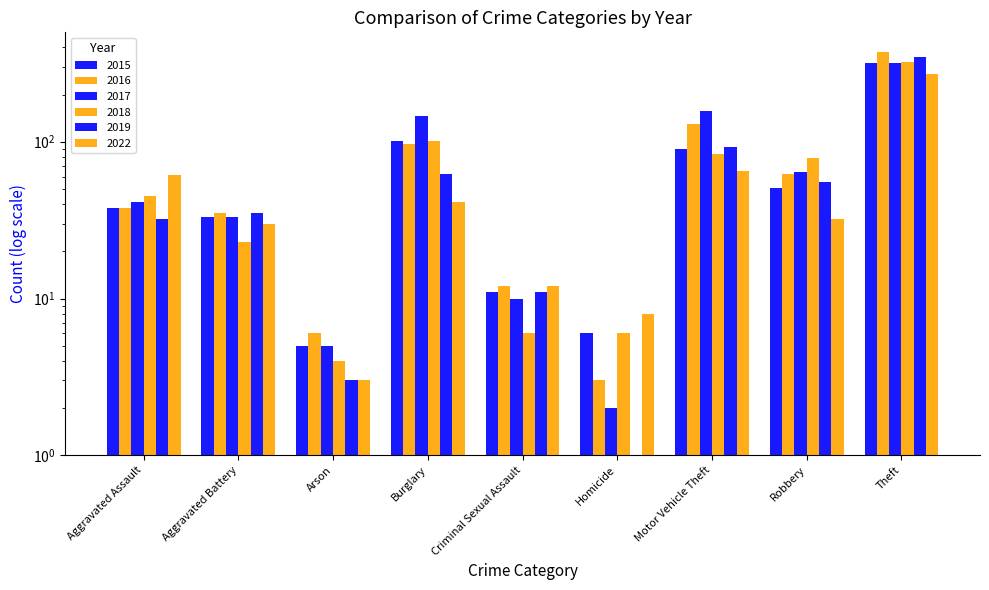

What is the minimum value shown in the chart?

1